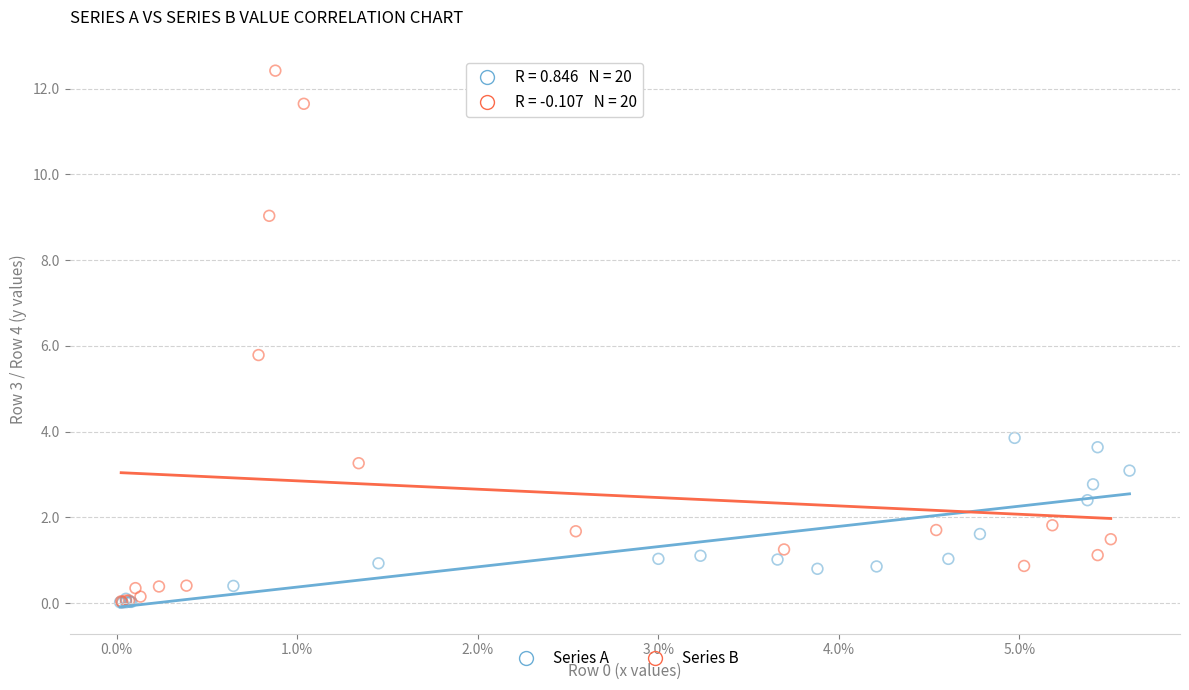

Which series contains the highest Y value?

Series B